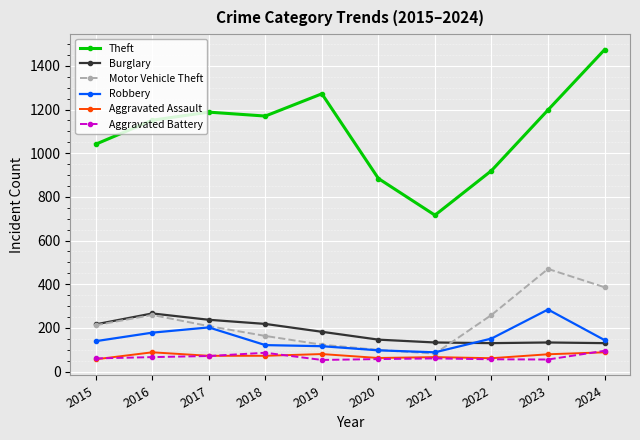

Does the chart have visible grid lines?

Yes